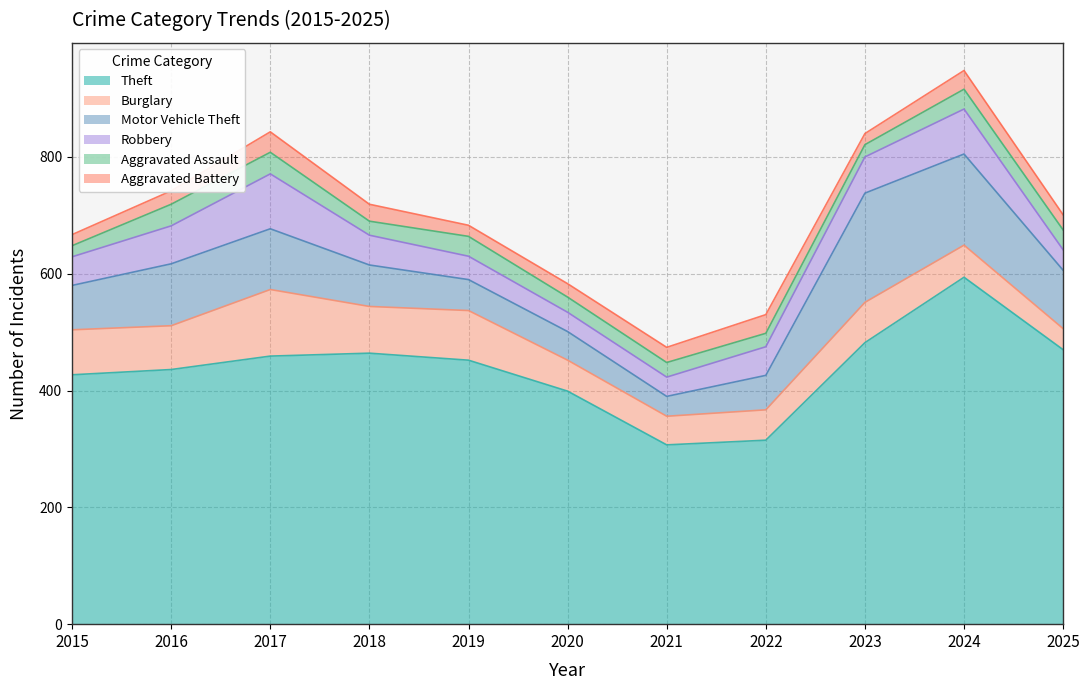

At how many categories does at least one series exceed 178?

11